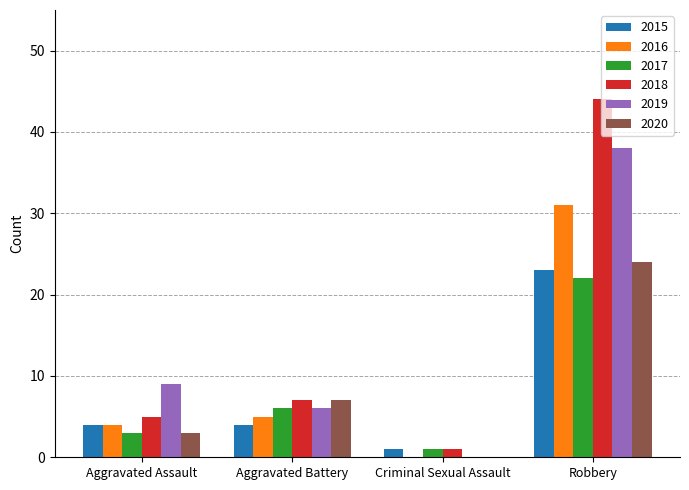

What is the sum of the 2015 values at Aggravated Battery and Robbery?

27